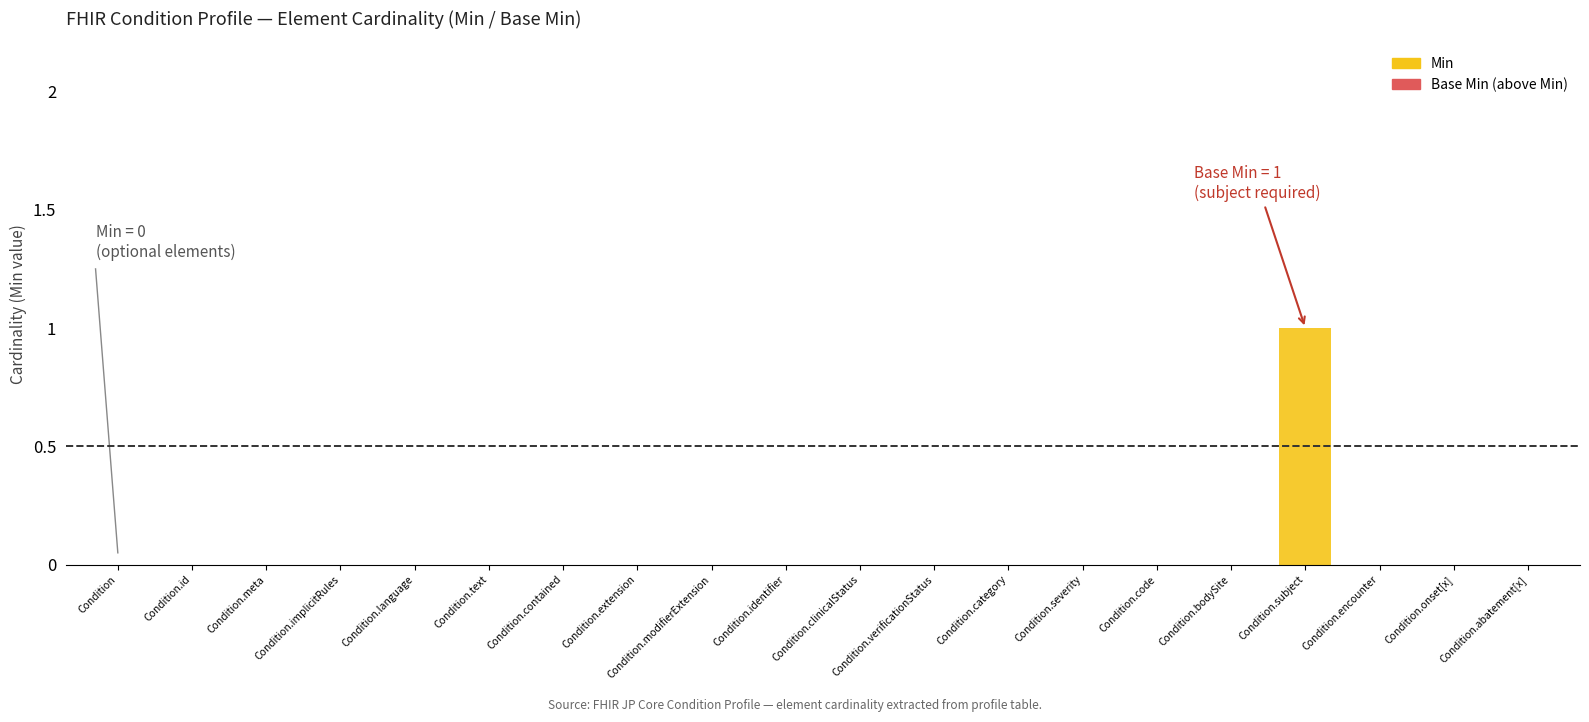

At which category does the chart reach its peak across all series?

Condition.subject